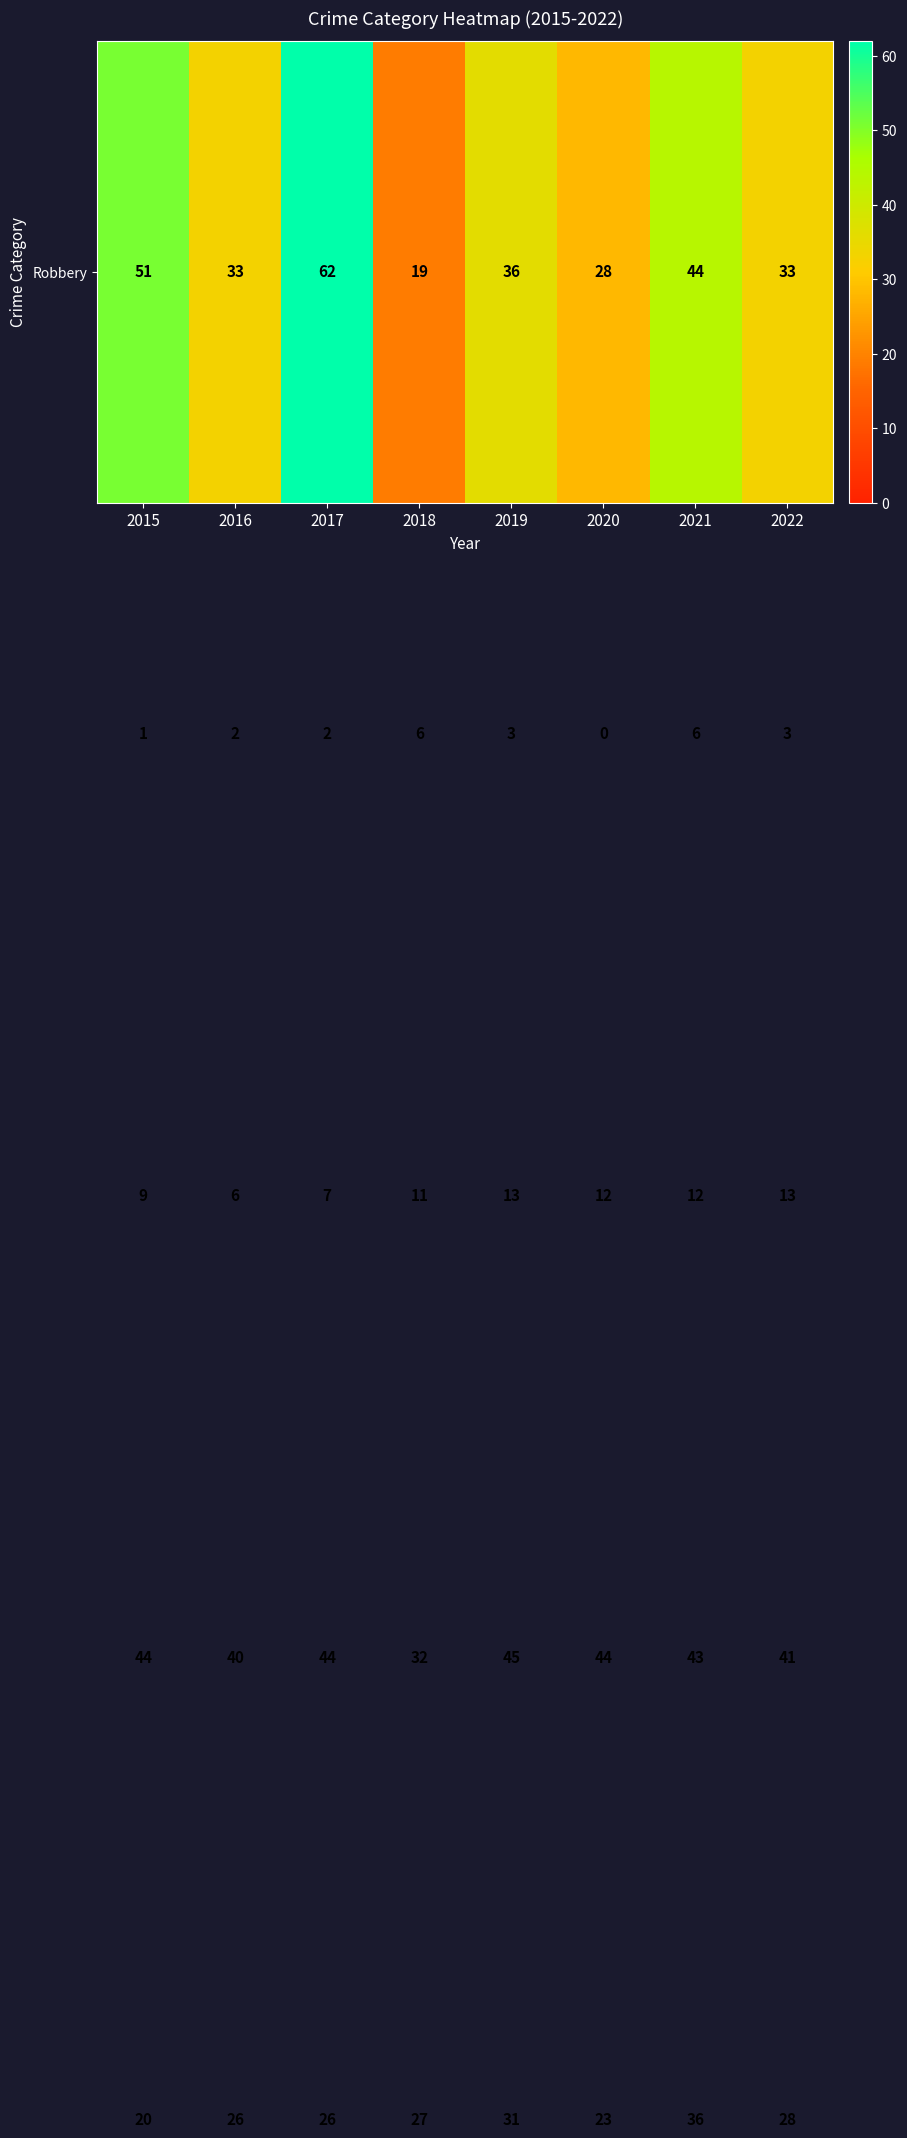

What is the total value across all series at 2017?

141